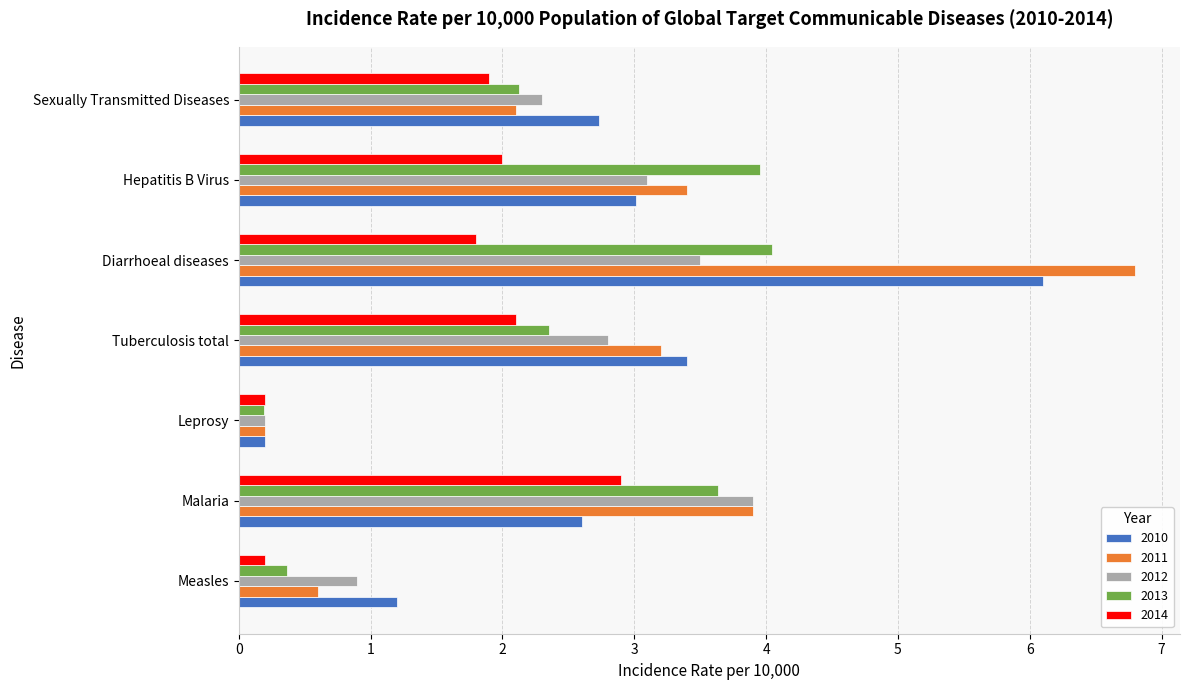

How many values in the 2013 series exceed 2?

5